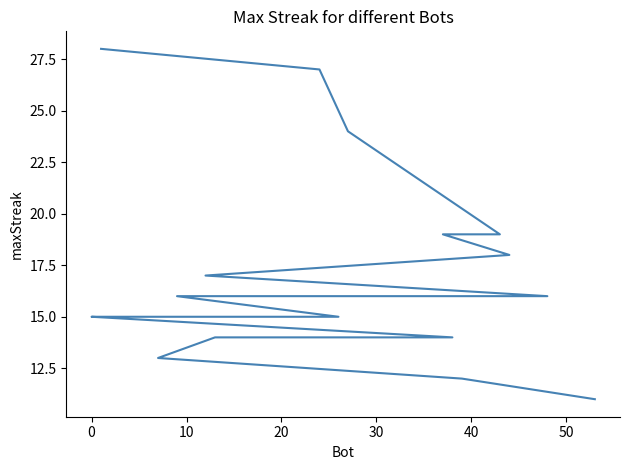

How many series are shown in this chart?

1